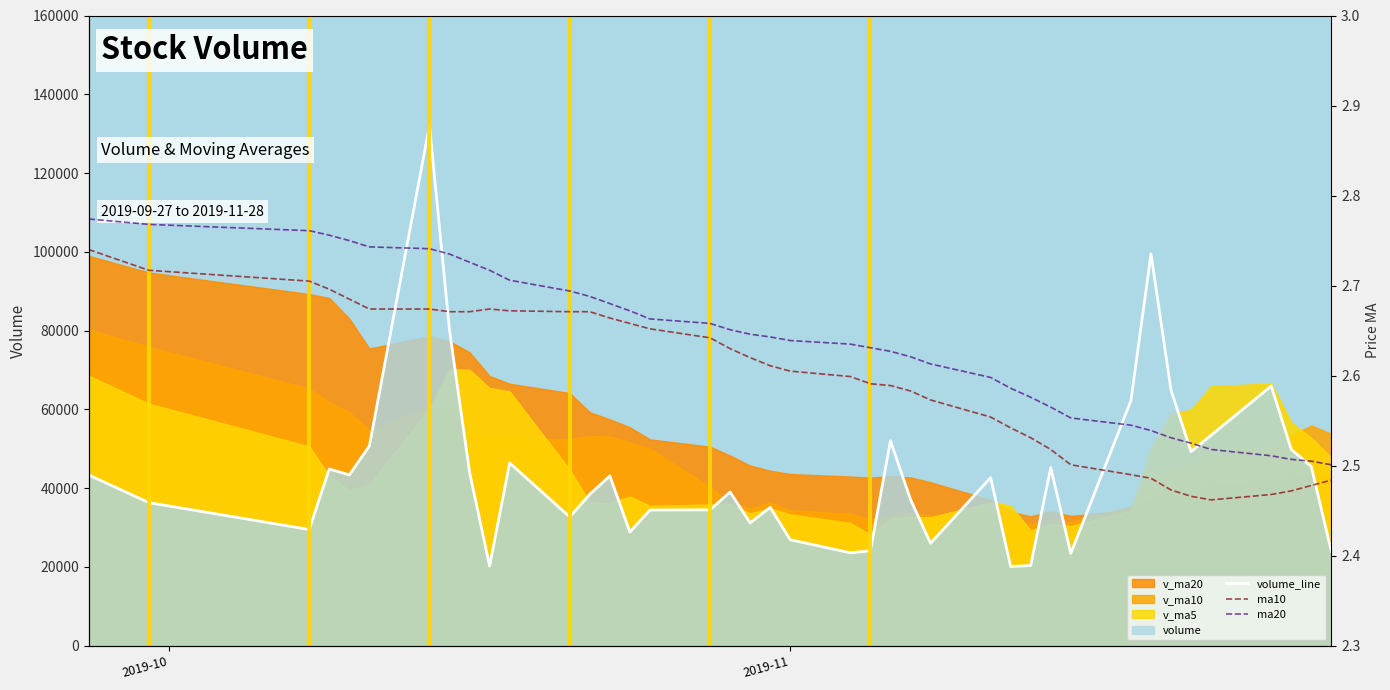

What is the lowest value of the volume_line series?

20085.5